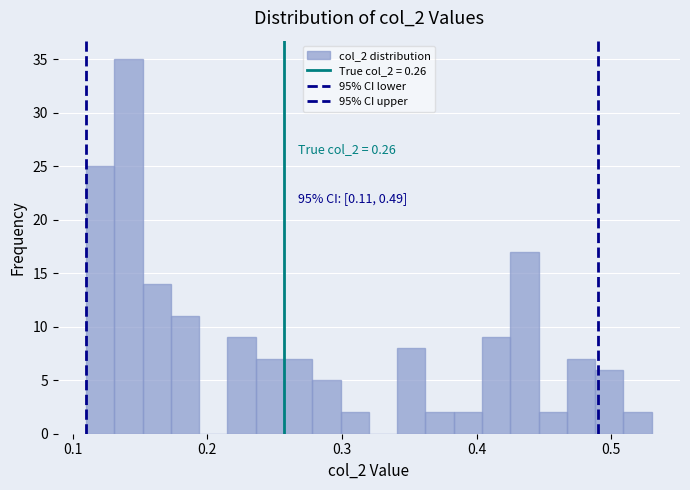

Read against the x-axis, roughly where is the centre of the tallest bar?

0.14